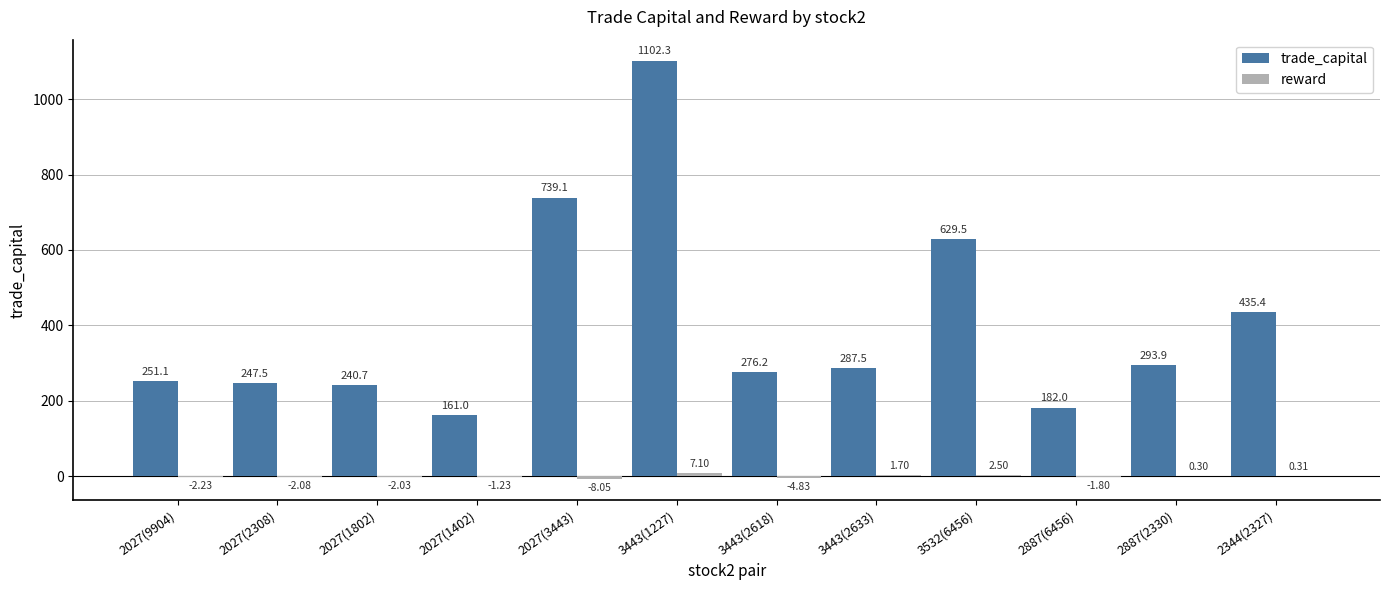

Between 2027(1802) and 2344(2327), which series saw the biggest shift?

trade_capital